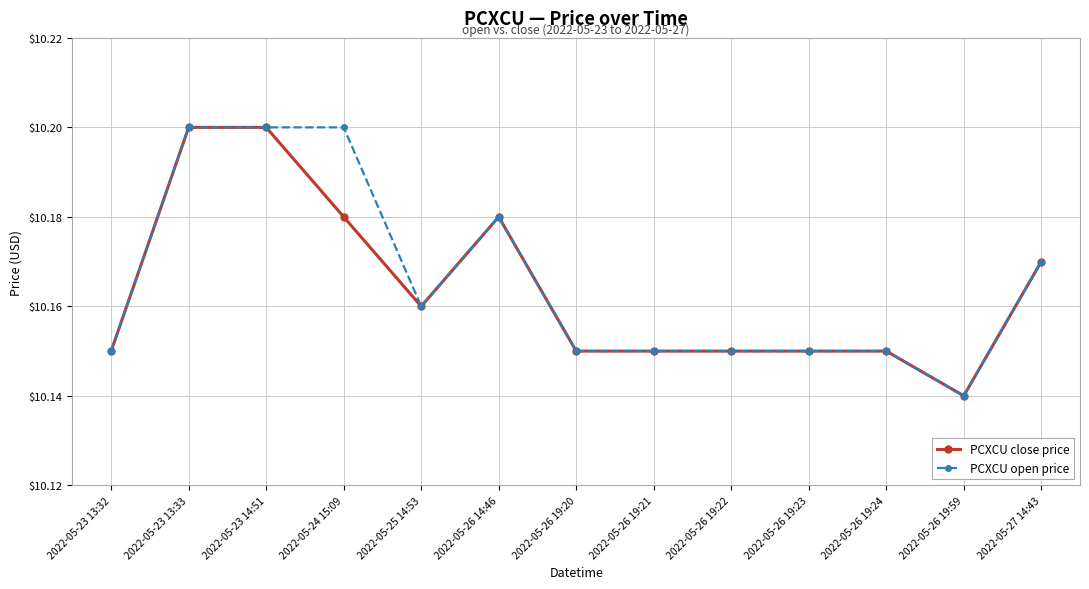

What is the label of the 9th point from the right?

2022-05-25 14:53